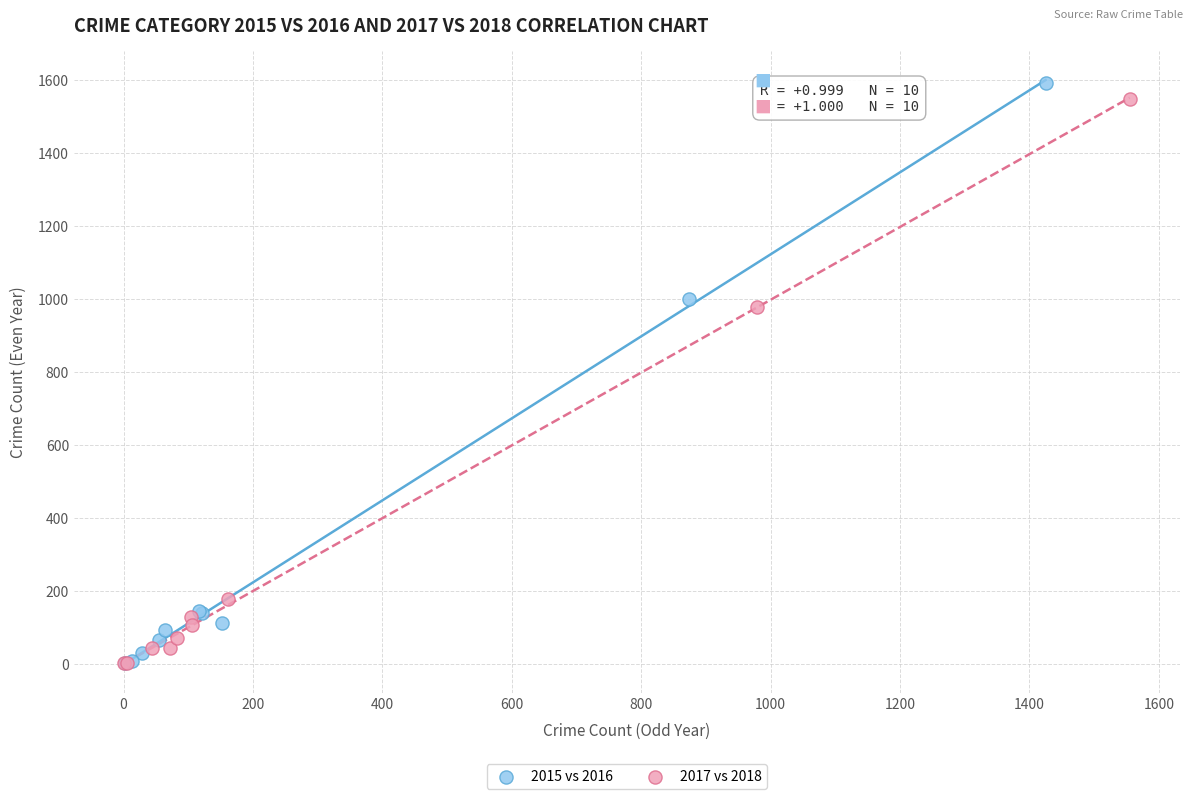

Which series has the widest spread of Y values?

2015 vs 2016